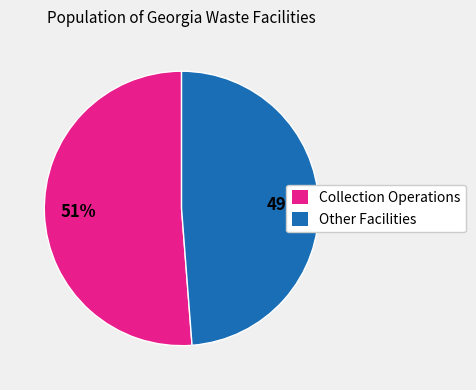

To the nearest percent, what is the difference between the Other Facilities and Collection Operations slice percentages?

2%